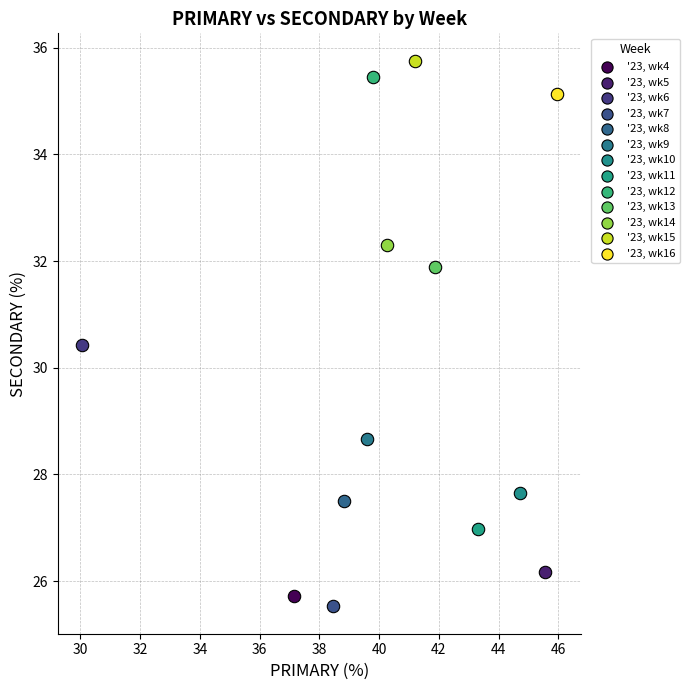

Which series reaches the maximum Y coordinate?

'23, wk15